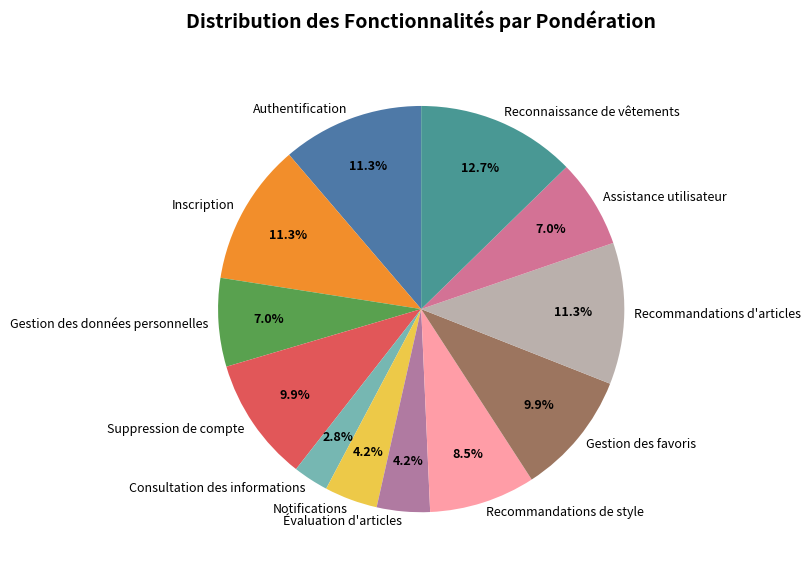

To the nearest percent, what is the average slice percentage?

8%